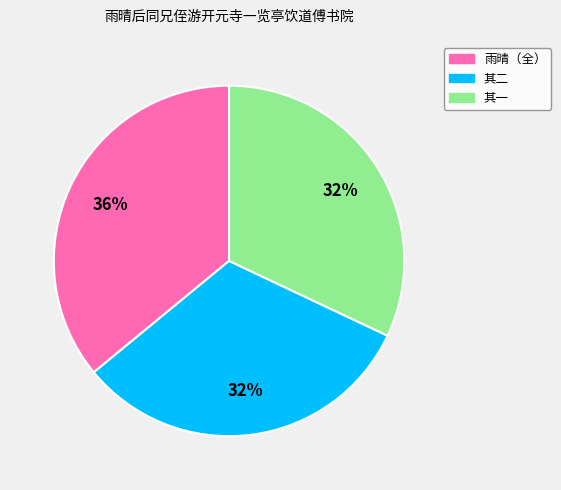

Is there any slice that represents more than half of the pie?

No